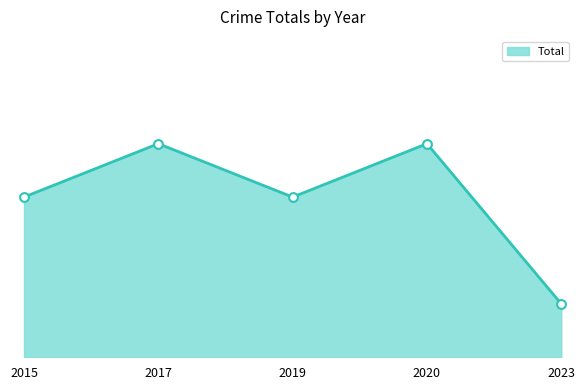

Does the chart have visible grid lines?

No